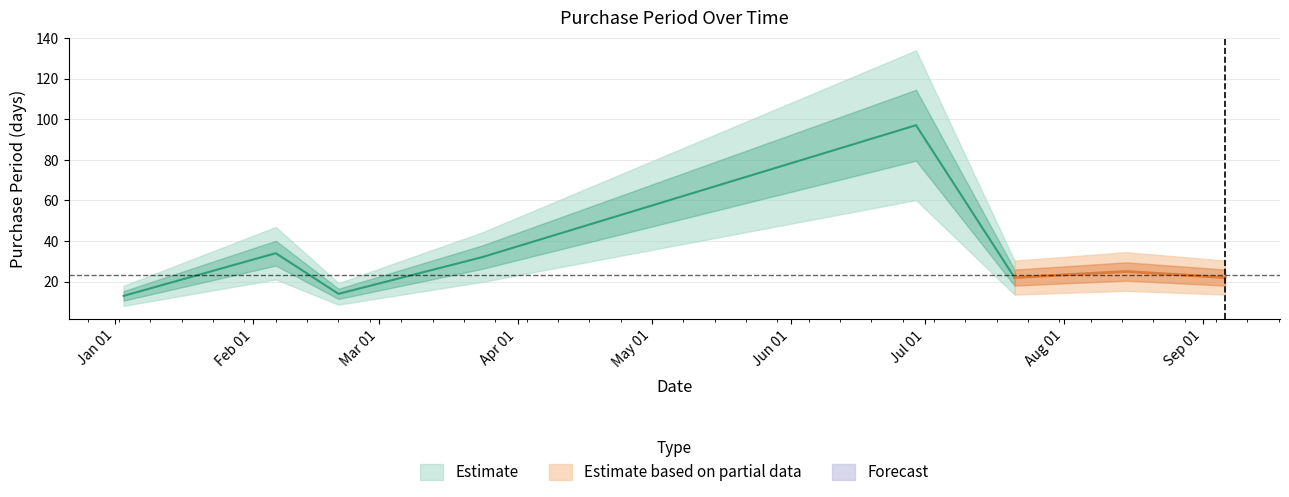

What is the difference between the second highest and second lowest values?

20